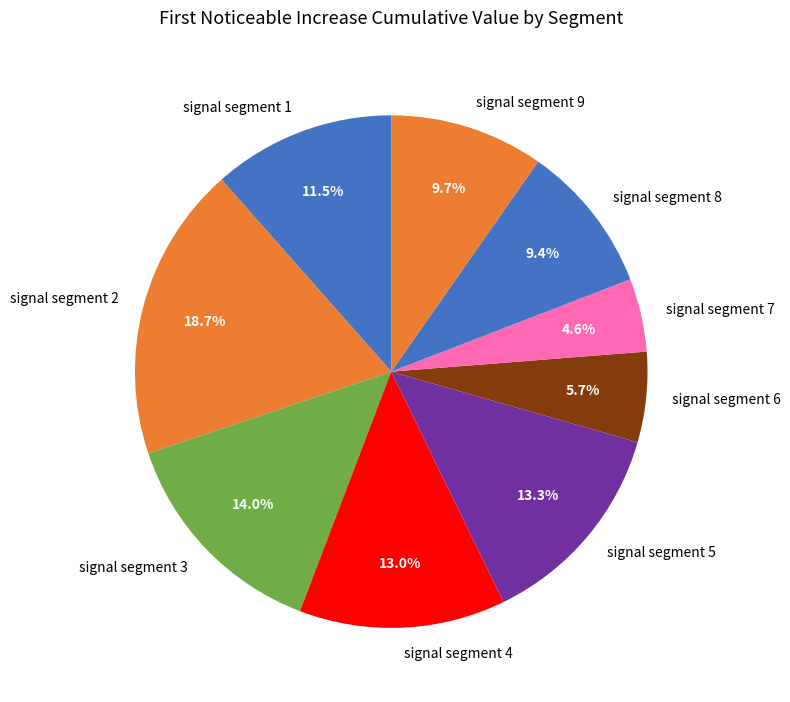

What percentage is the signal segment 3 slice, to the nearest percent?

14%